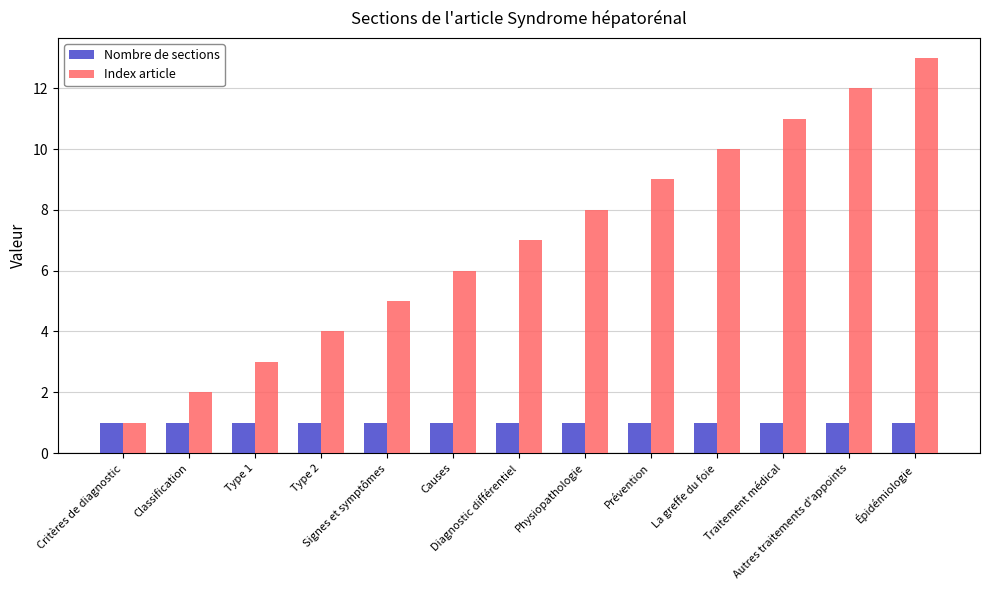

List the series in order of their peak value, highest first.

Index article, Nombre de sections